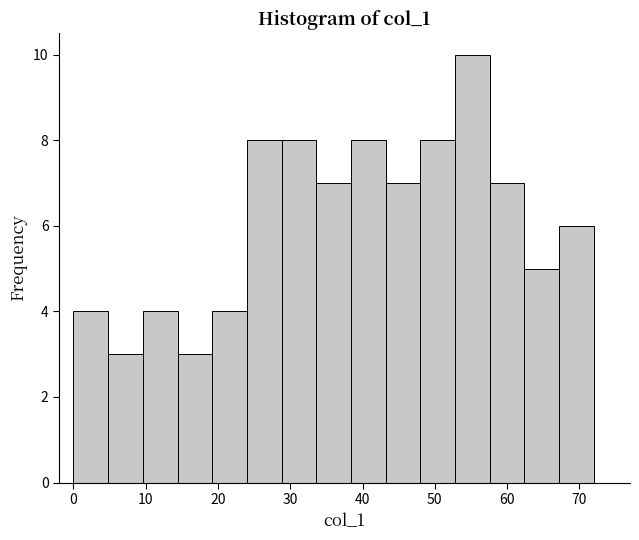

What is the height of the bar covering 0.0 to 4.8 on the x-axis? Neither the bar edges nor the heights are printed on the chart, so give them approximately, as read against the axes.

4